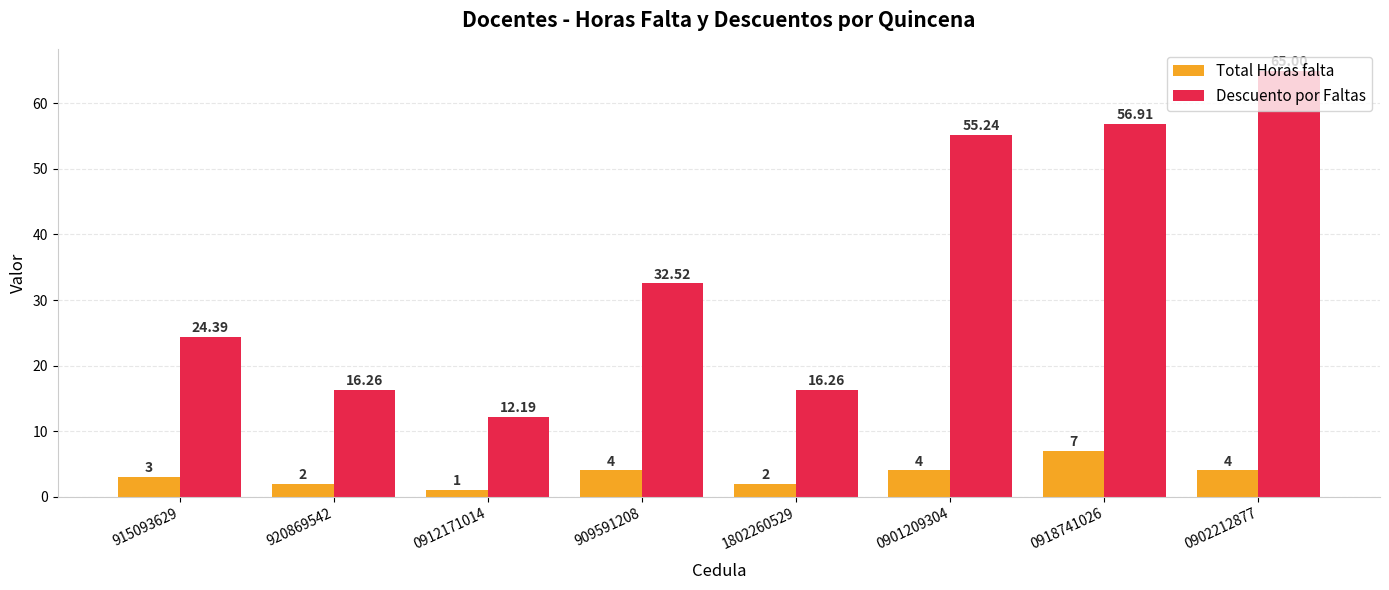

True or false: Total Horas falta has a value of 3.0 at 915093629.

True